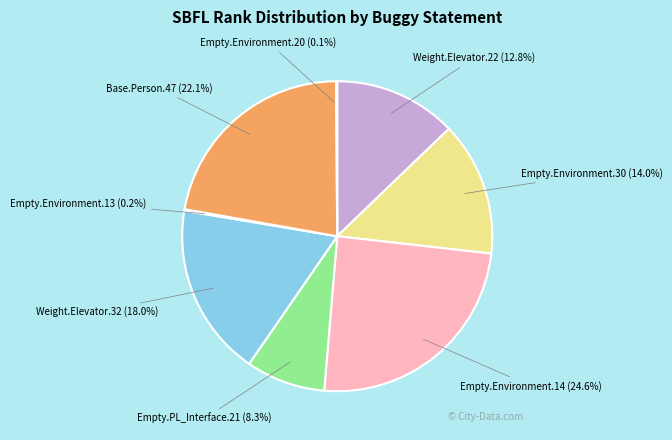

Rank the categories by value from highest to lowest.

Empty.ElevatorSystem.Environment.14 (ID_29), Base.ElevatorSystem.Person.47 (ID_111), Weight.ElevatorSystem.Elevator.32 (ID_6), Empty.ElevatorSystem.Environment.30 (ID_54), Weight.ElevatorSystem.Elevator.22 (ID_1), Empty.PL_Interface_impl.21 (ID_71), Empty.ElevatorSystem.Environment.13 (ID_11), Empty.ElevatorSystem.Environment.20 (ID_49)